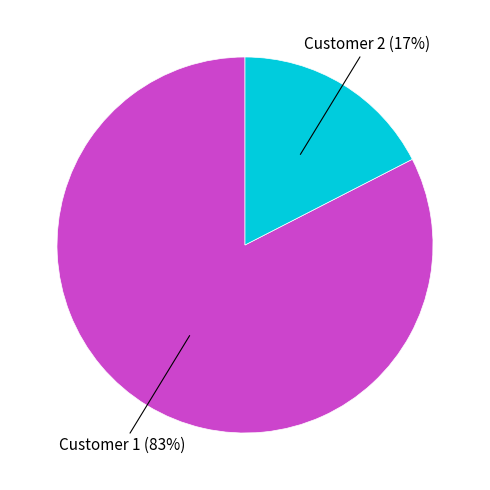

How many segments does this pie chart have?

2